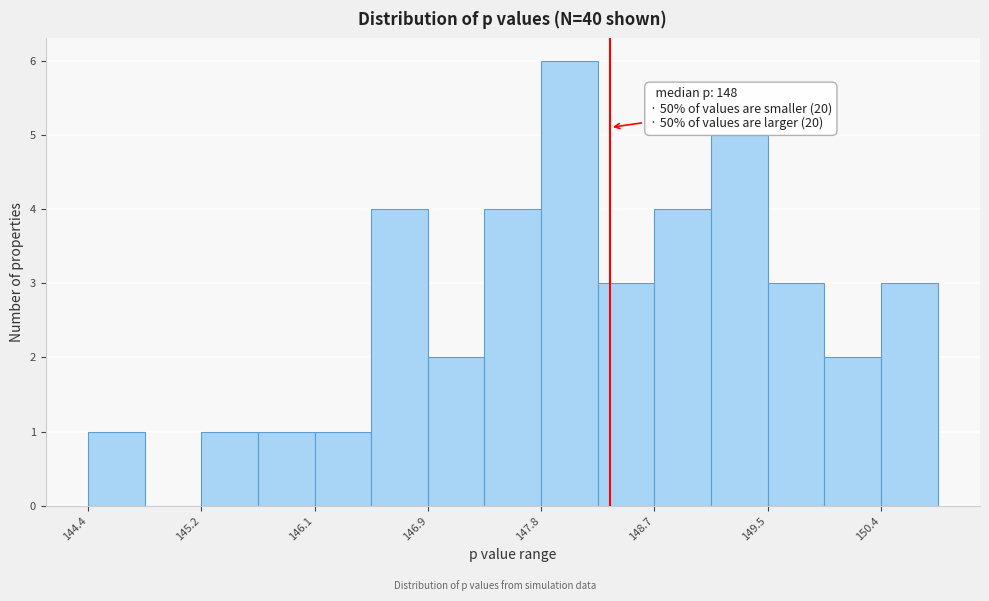

Which range on the x-axis has the tallest bar?

147.8 to 148.2